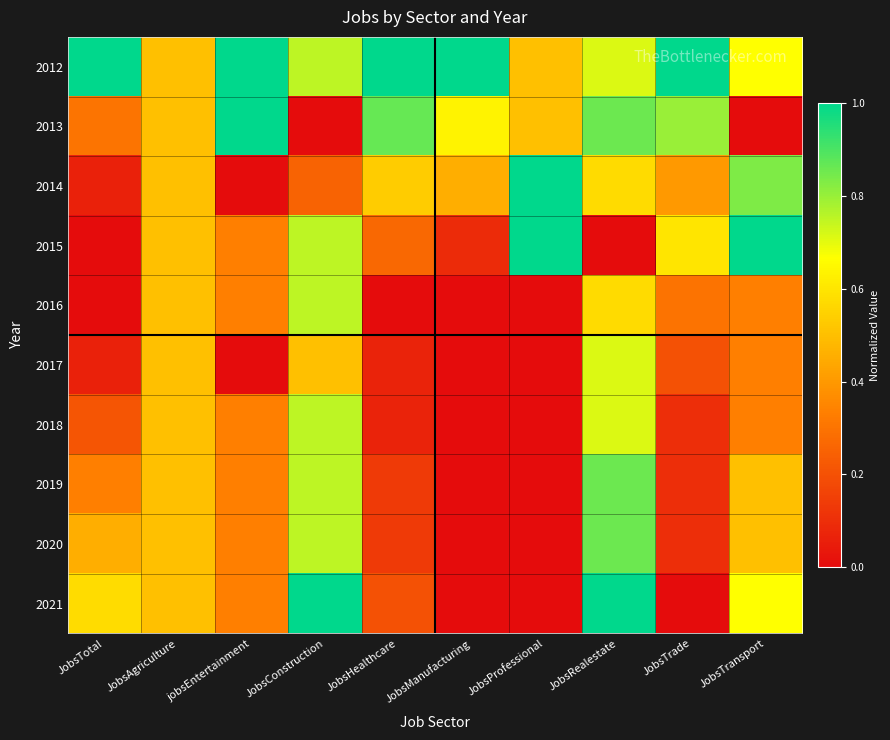

What is the total value across all series at JobsManufacturing?

2.2